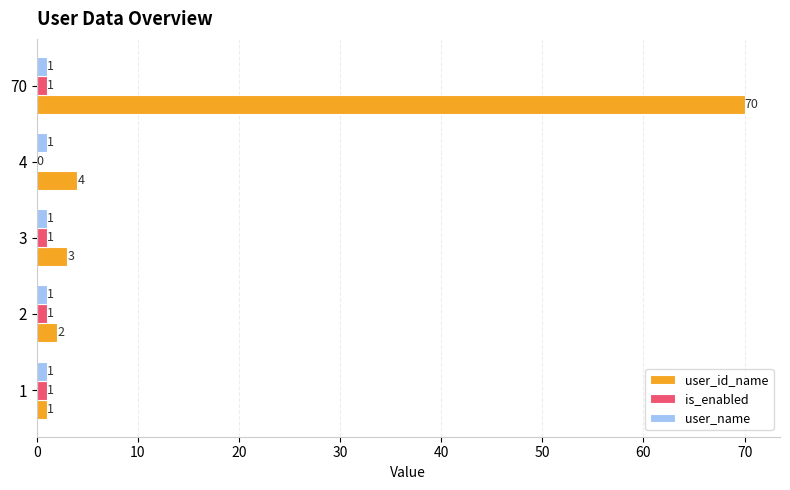

What is the greatest value displayed?

70